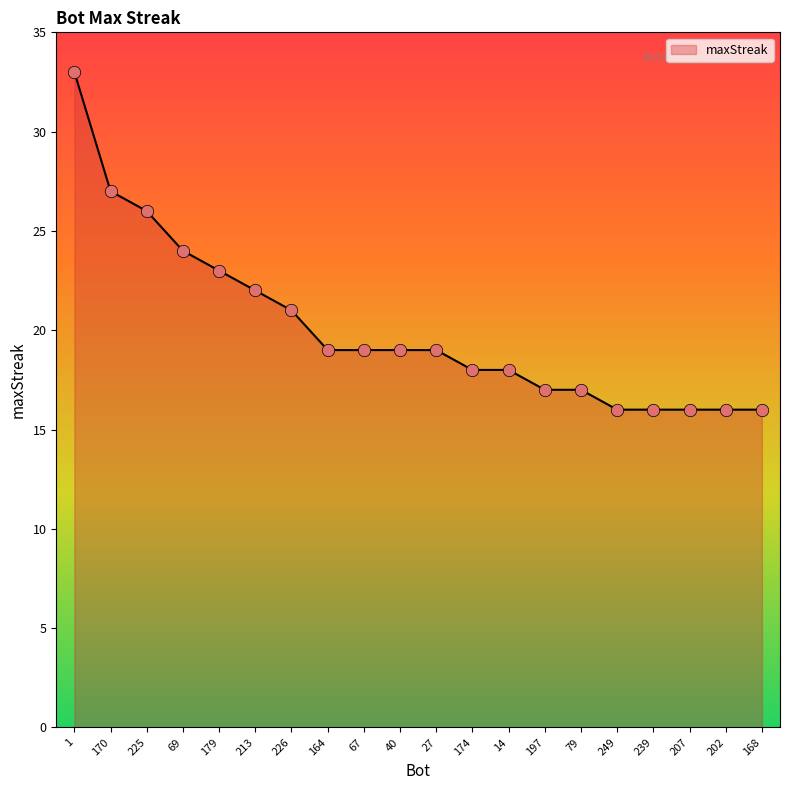

What is the change in value from 225 to 40?

-7